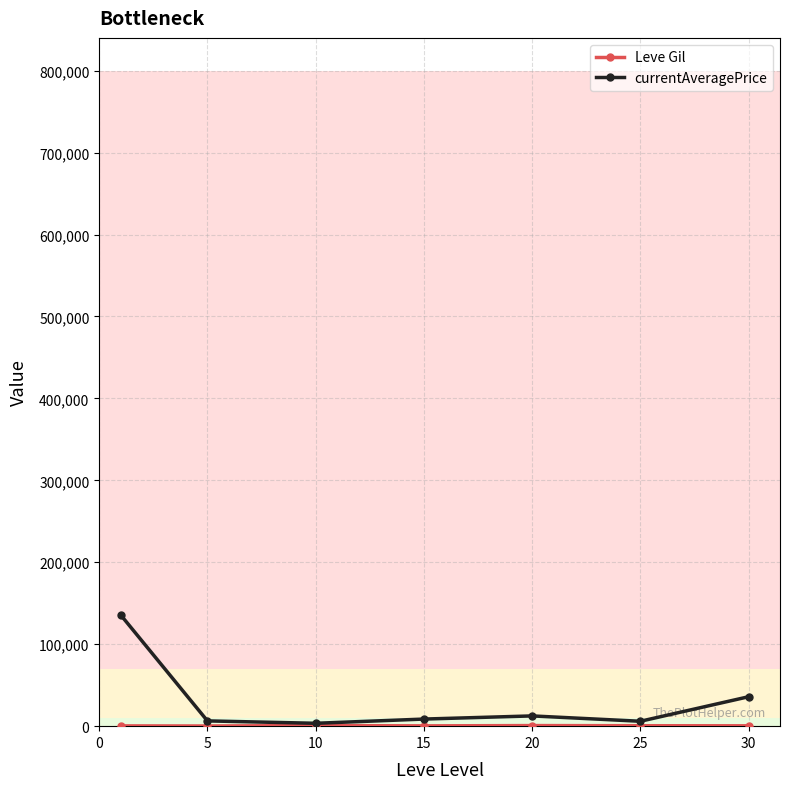

Which series has the widest spread of values?

currentAveragePrice